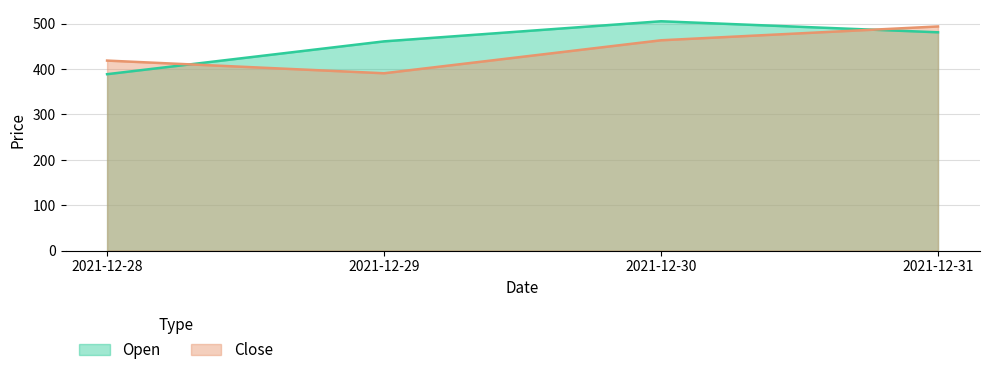

What is the average value of the Open series?

459.2